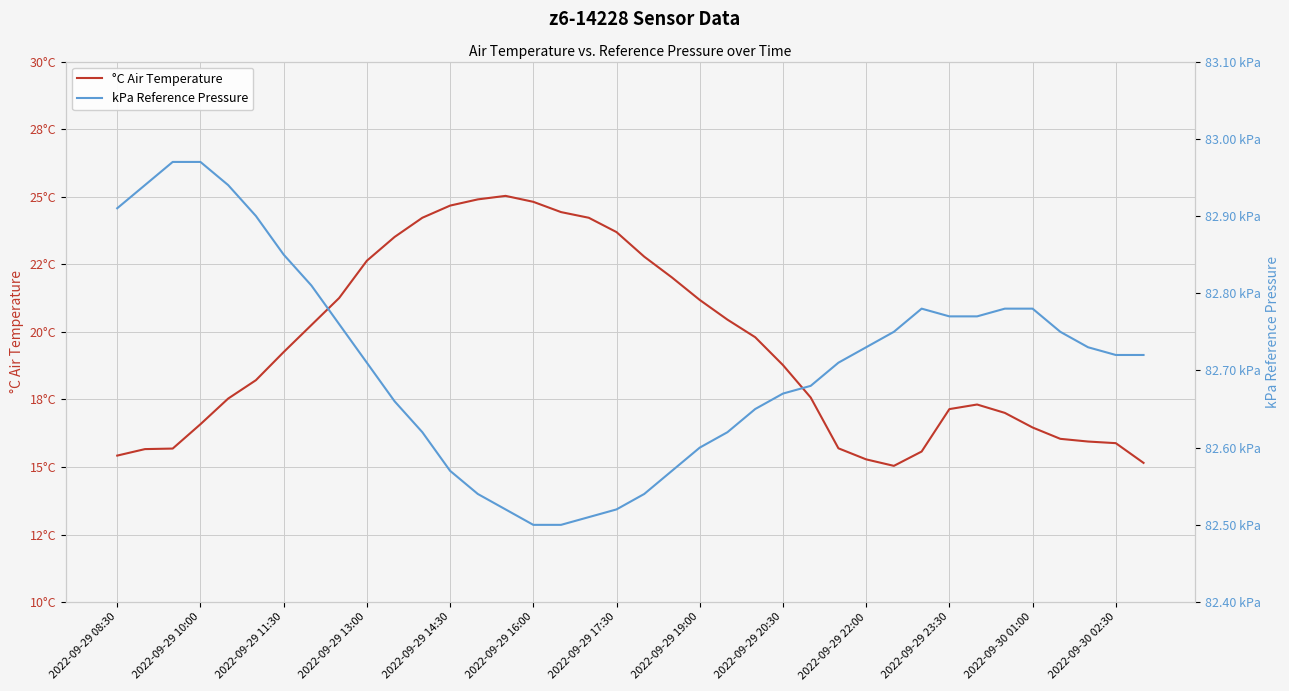

Reading right to left, what are all the values shown in this chart?

°C Air Temperature: 15.2	15.9	15.9	16.0	16.5	17.0	17.3	17.1	15.6	15.0	15.3	15.7	17.6	18.8	19.8	20.4	21.2	22.0	22.8	23.7	24.2	24.4	24.8	25.0	24.9	24.7	24.2	23.5	22.6	21.2	20.2	19.2	18.2	17.5	16.6	15.7	15.7	15.4
kPa Reference Pressure: 82.7	82.7	82.7	82.8	82.8	82.8	82.8	82.8	82.8	82.8	82.7	82.7	82.7	82.7	82.7	82.6	82.6	82.6	82.5	82.5	82.5	82.5	82.5	82.5	82.5	82.6	82.6	82.7	82.7	82.8	82.8	82.8	82.9	82.9	83.0	83.0	82.9	82.9